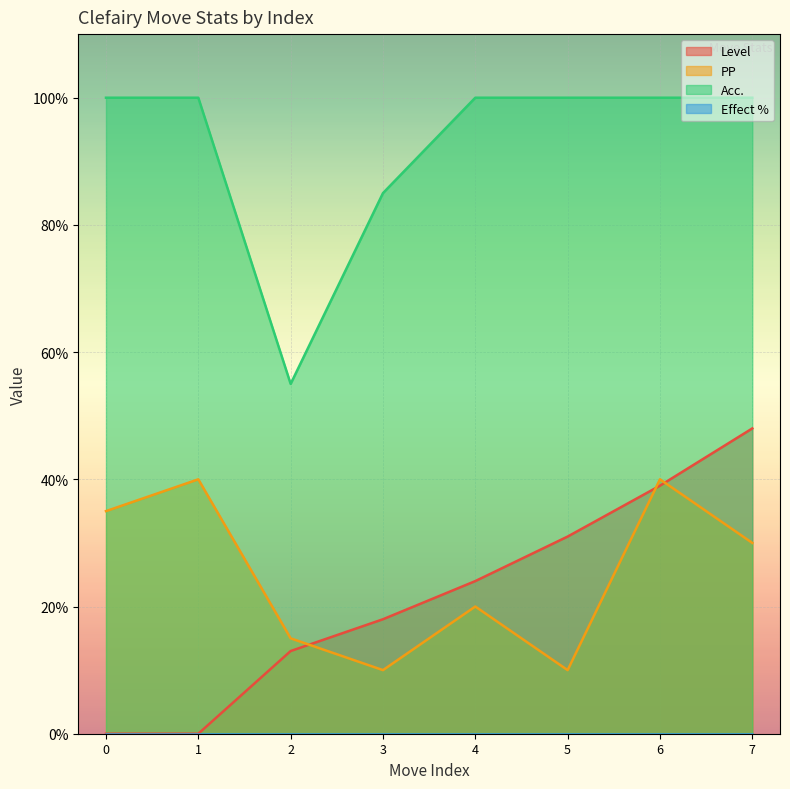

How many lines are shown in the chart?

4